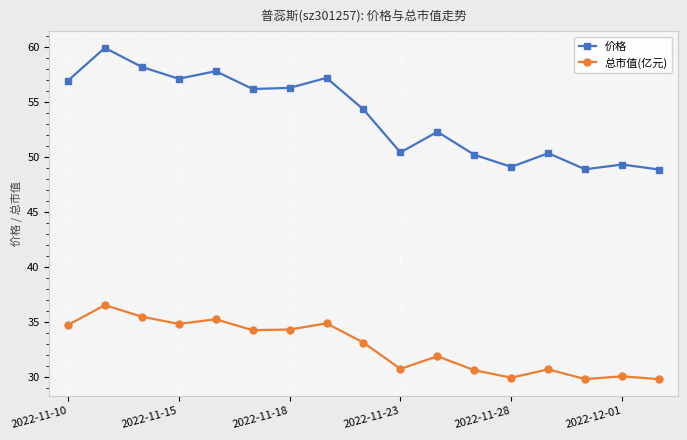

At how many categories does at least one series exceed 46?

17